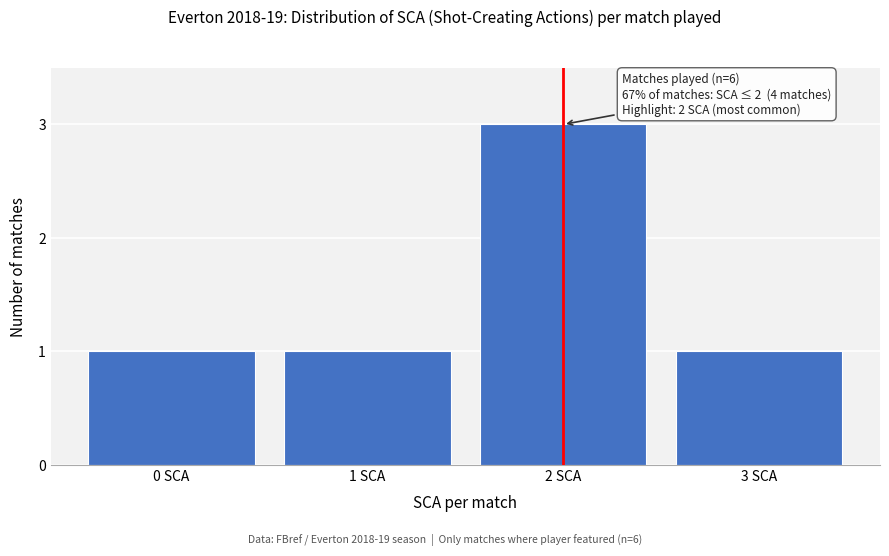

Reading left to right, extract all data points from this chart.

1	1	3	1